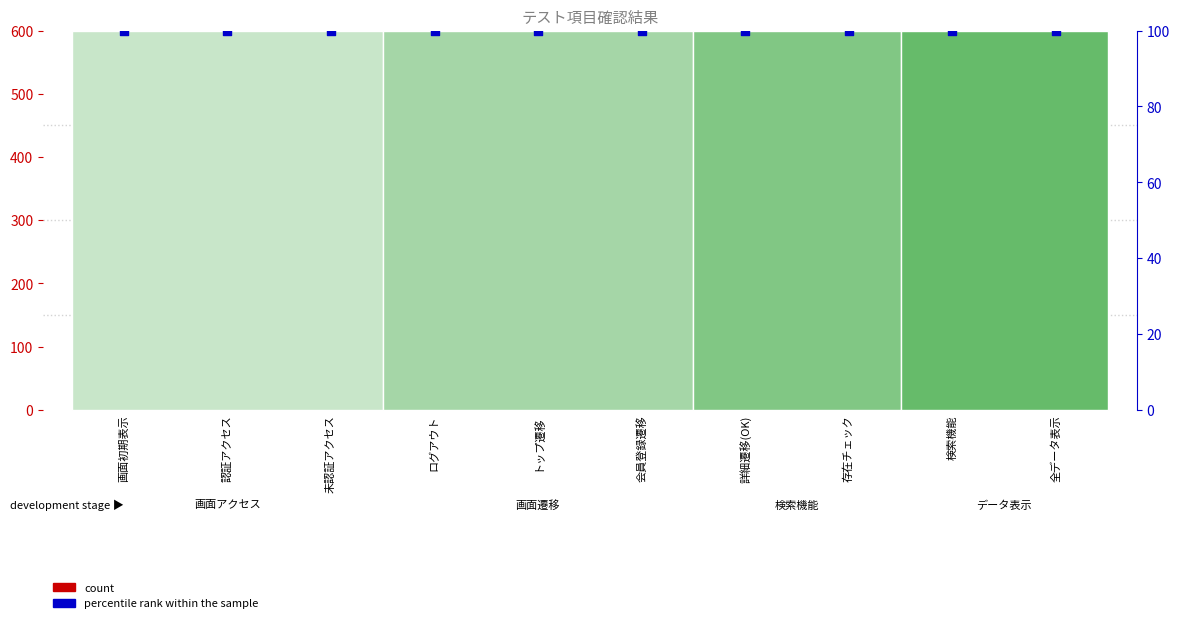

Which series contains the lowest Y value?

count